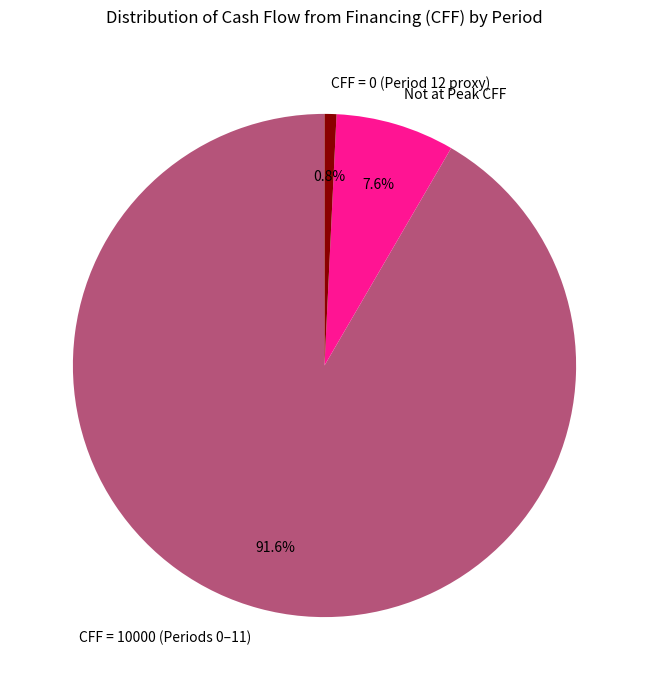

What portion of the pie excludes Not at Peak CFF?

92.4%